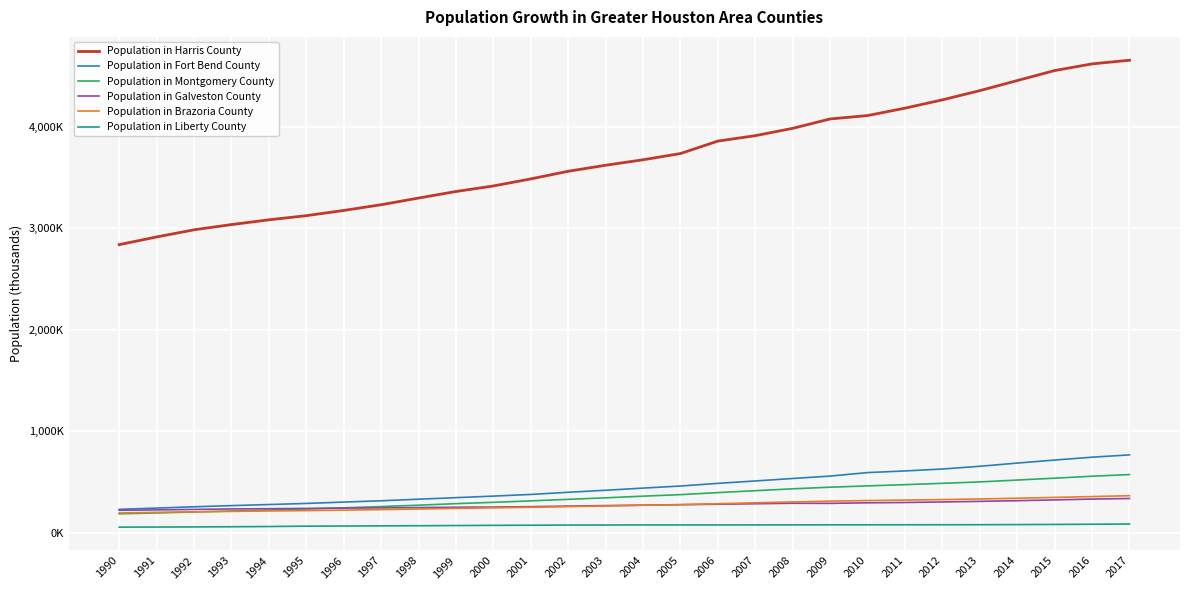

What is the value of the Population in Galveston County point at the 27th from the left?

329.3